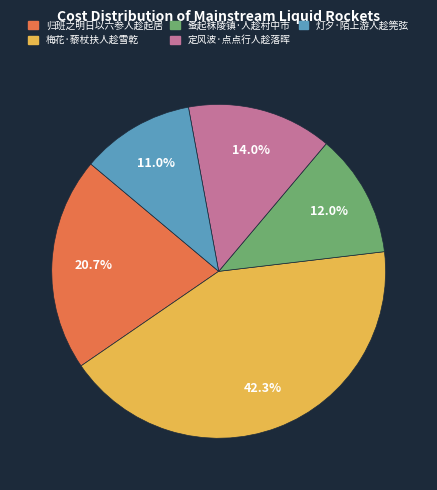

Which slice is the smallest?

灯夕·陌上游人趁筦弦